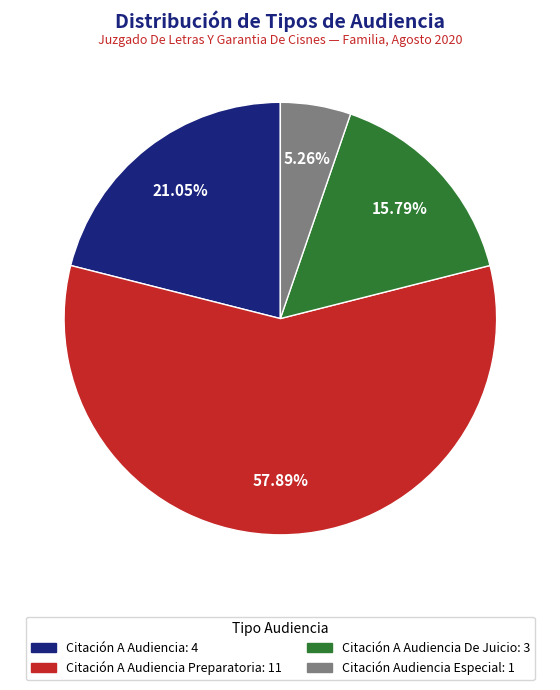

How many slices are in this pie chart?

4